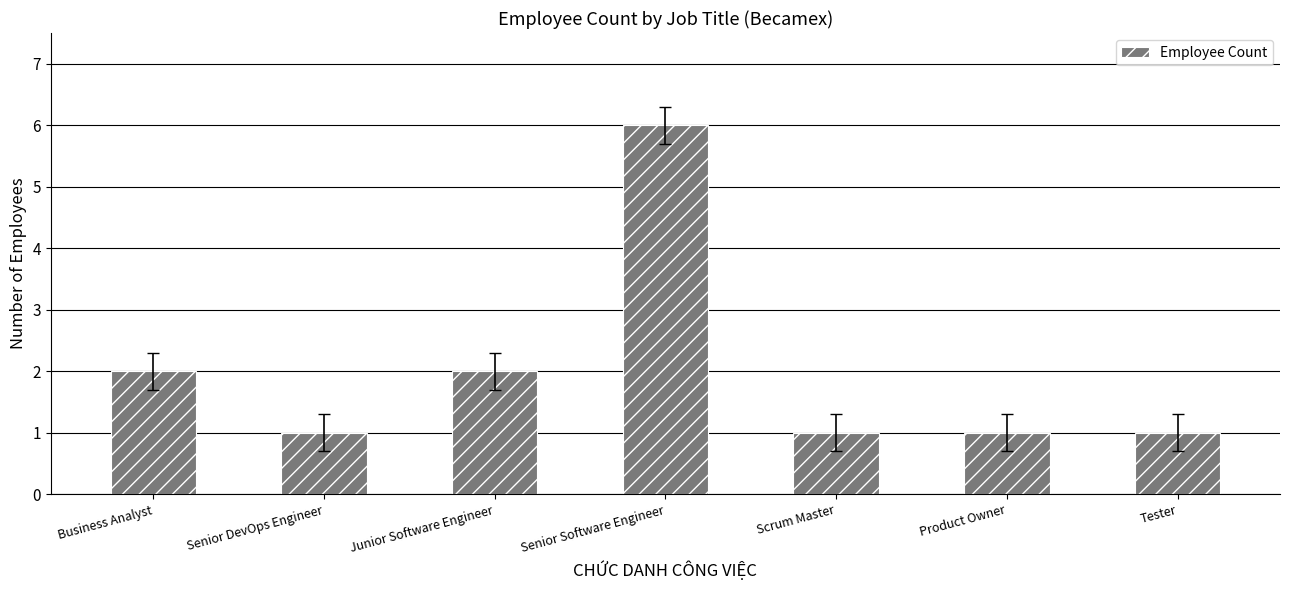

Are the bars grouped side by side (vs. stacked)?

No